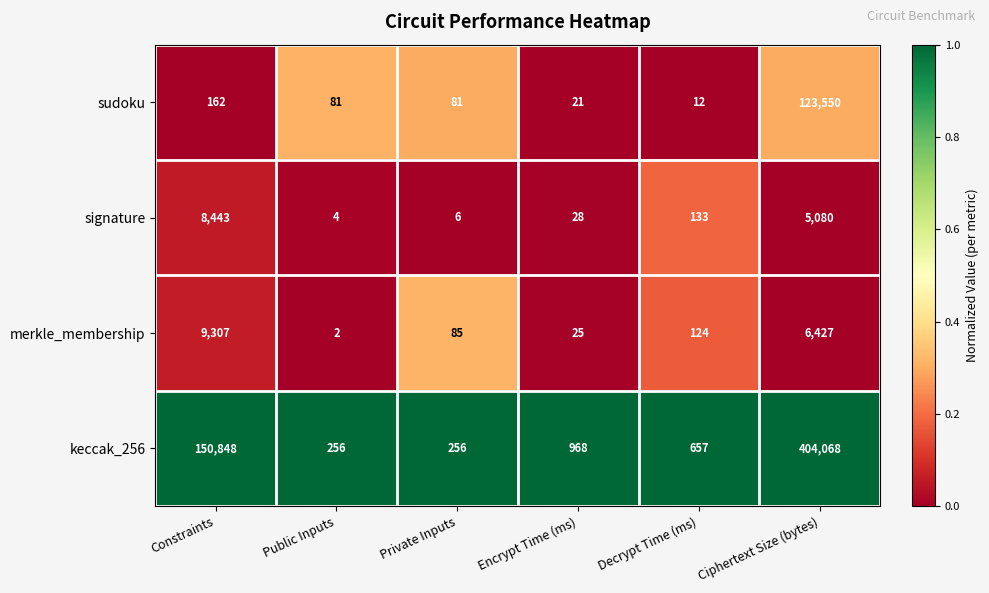

Which category has the highest value across all series?

Ciphertext Size (bytes)